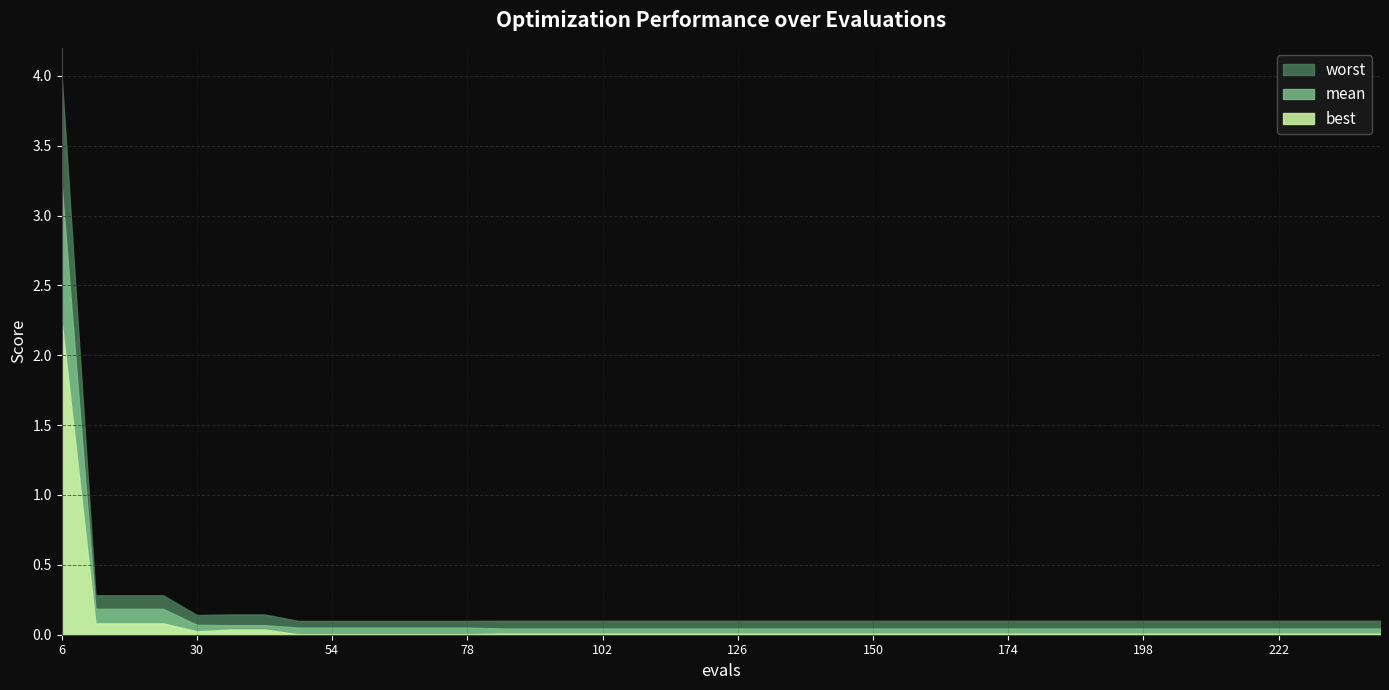

What is the sum of the mean values at 132 and 174?

0.1